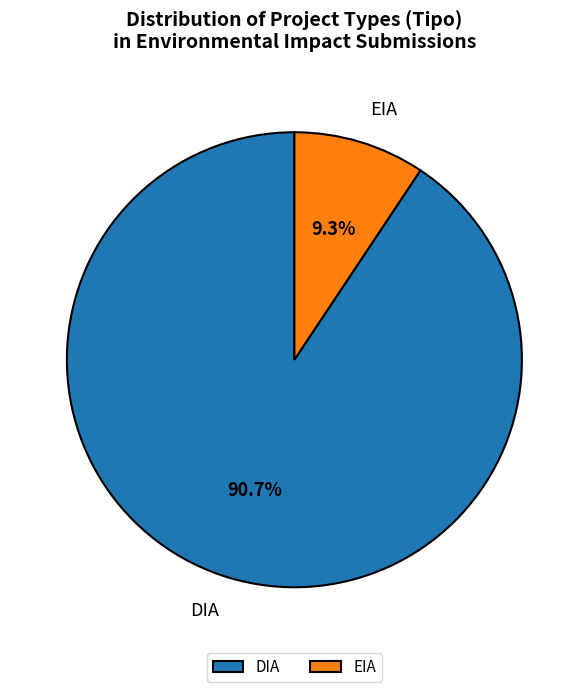

How many slices are in this pie chart?

2